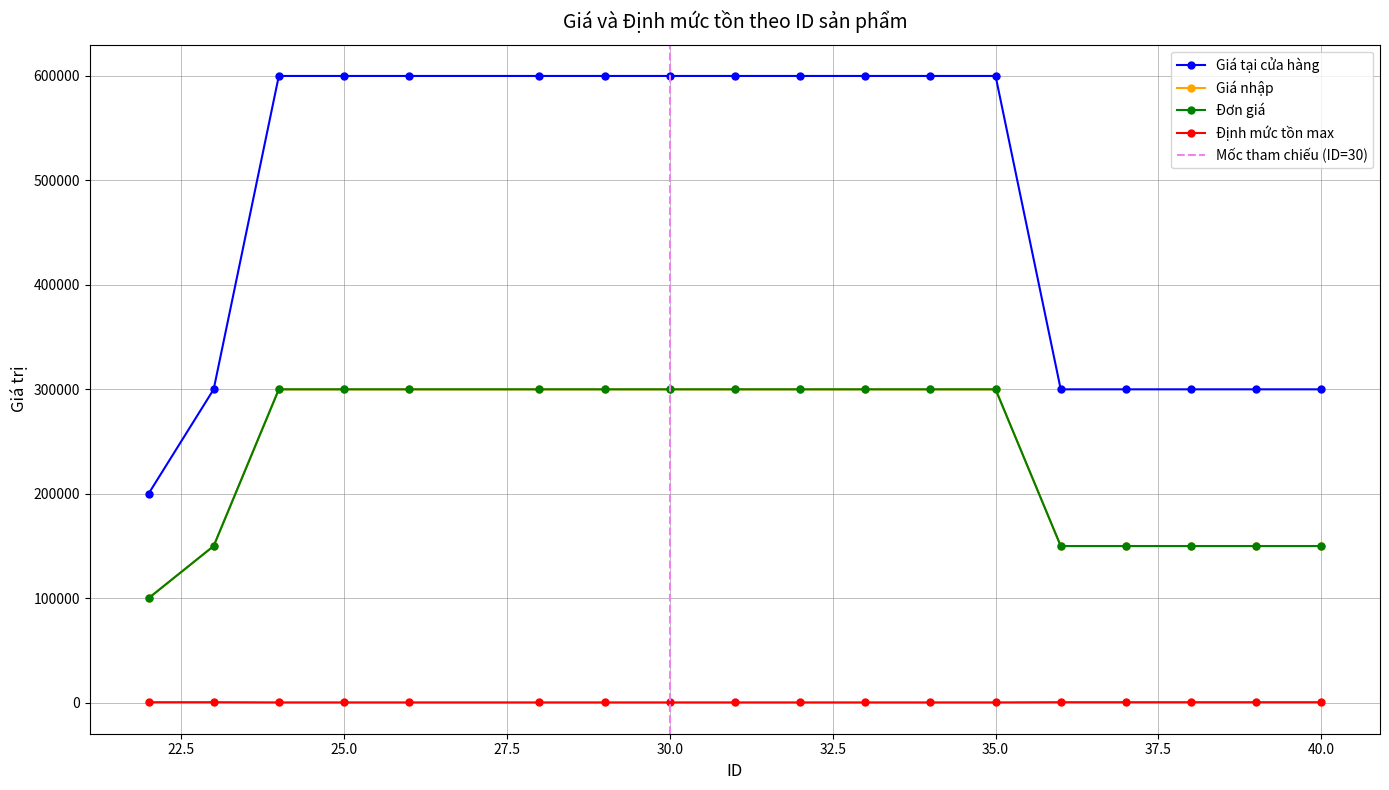

Reading left to right, what are all the values shown in this chart?

Giá tại cửa hàng: 200000	300000	600000	600000	600000	600000	600000	600000	600000	600000	600000	600000	600000	300000	300000	300000	300000	300000
Giá nhập: 100000	150000	300000	300000	300000	300000	300000	300000	300000	300000	300000	300000	300000	150000	150000	150000	150000	150000
Đơn giá: 100000	150000	300000	300000	300000	300000	300000	300000	300000	300000	300000	300000	300000	150000	150000	150000	150000	150000
Định mức tồn max: 500	500	300	300	300	300	300	300	300	300	300	300	300	500	500	500	500	500